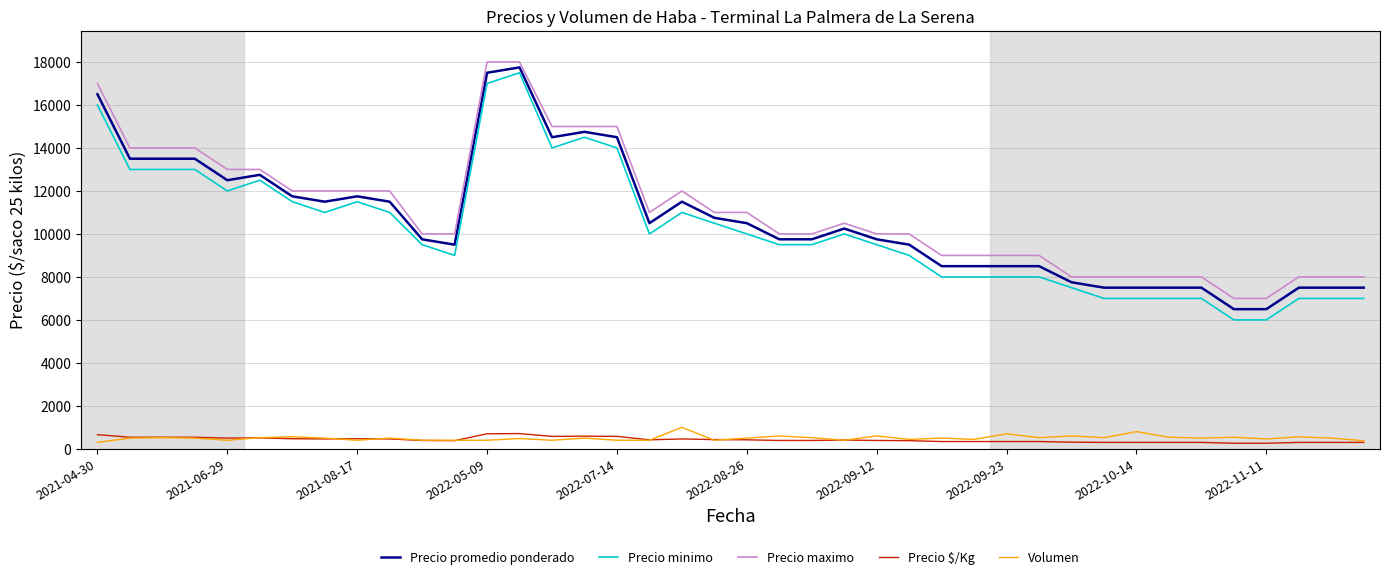

List the series in order of their peak value, highest first.

Precio maximo, Precio promedio ponderado, Precio minimo, Volumen, Precio $/Kg